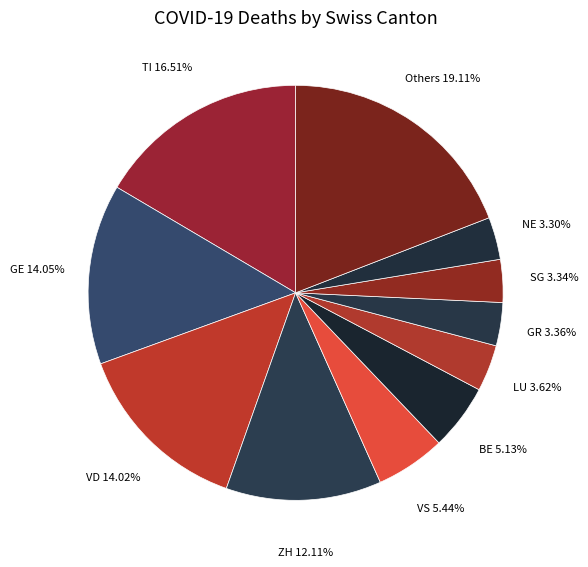

To the nearest percent, what is the difference between the largest and smallest slice percentages?

16%